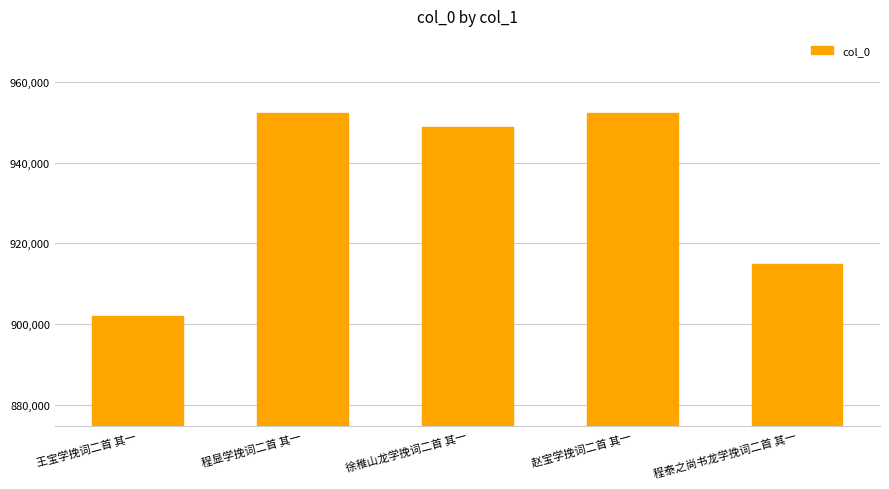

How many series are shown in this chart?

1